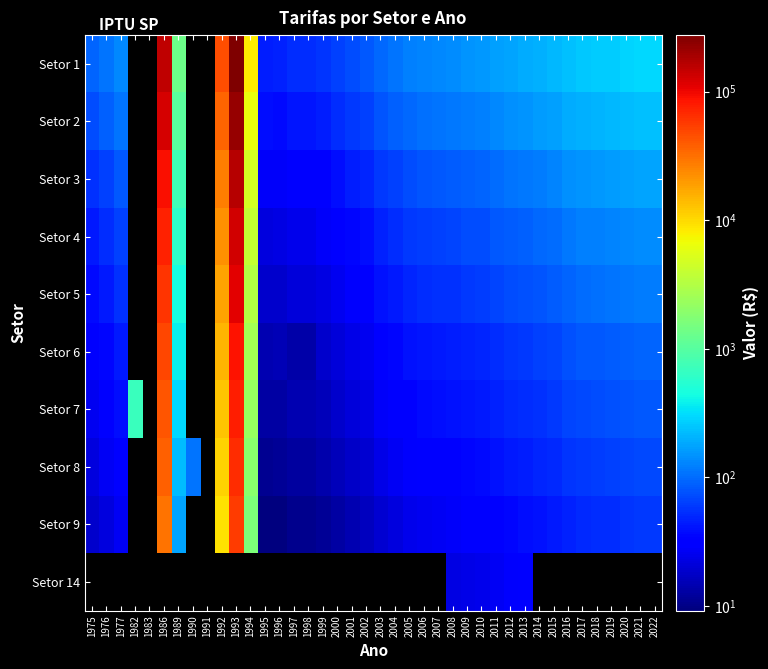

The Setor 9 series shows 68.1 at 2018. True or false?

False